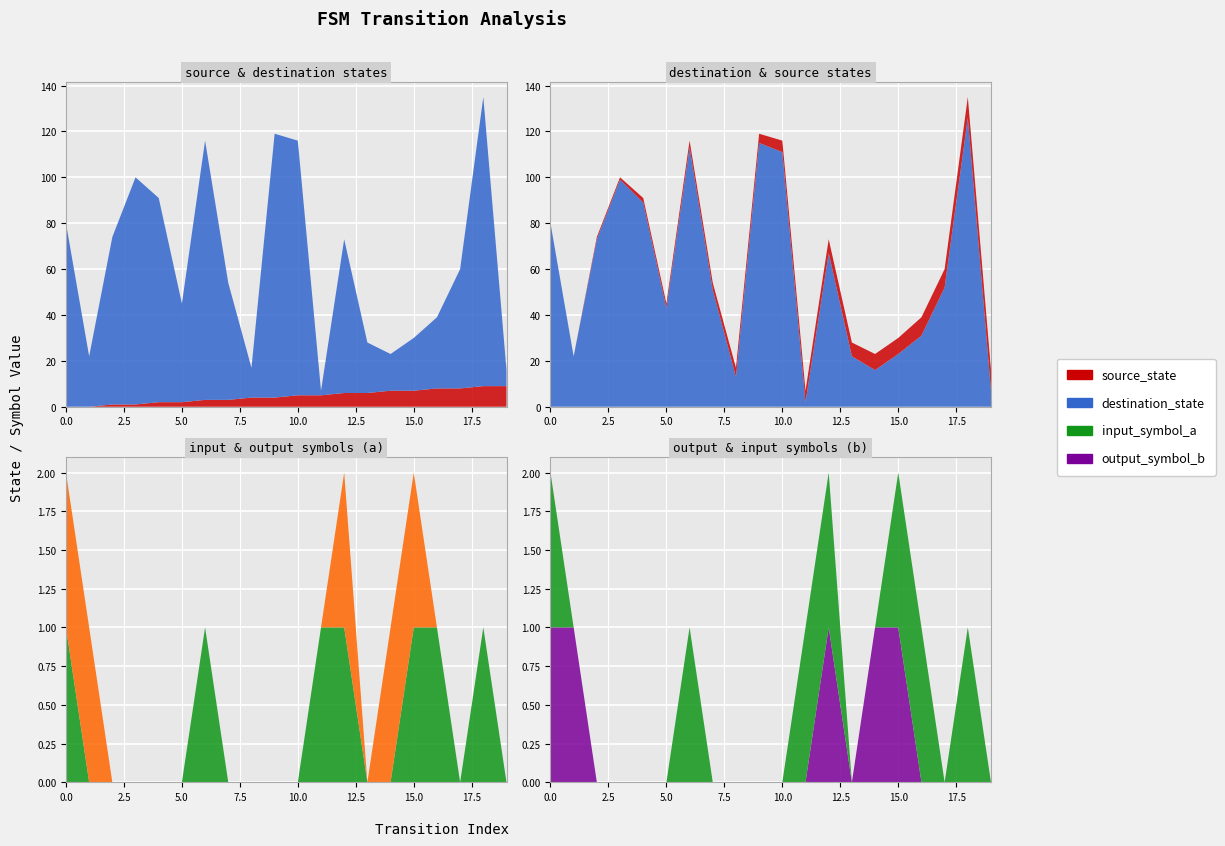

Reading left to right, list all the values displayed in this chart.

source_state: 0=0	1=0	2=1	3=1	4=2	5=2	6=3	7=3	8=4	9=4	10=5	11=5	12=6	13=6	14=7	15=7	16=8	17=8	18=9	19=9
destination_state: 0=80	1=22	2=73	3=99	4=89	5=43	6=113	7=51	8=13	9=115	10=111	11=2	12=67	13=22	14=16	15=23	16=31	17=52	18=126	19=7
input_symbol_a: 0=1	1=0	2=0	3=0	4=0	5=0	6=1	7=0	8=0	9=0	10=0	11=1	12=1	13=0	14=0	15=1	16=1	17=0	18=1	19=0
output_symbol_b: 0=1	1=1	2=0	3=0	4=0	5=0	6=0	7=0	8=0	9=0	10=0	11=0	12=1	13=0	14=1	15=1	16=0	17=0	18=0	19=0